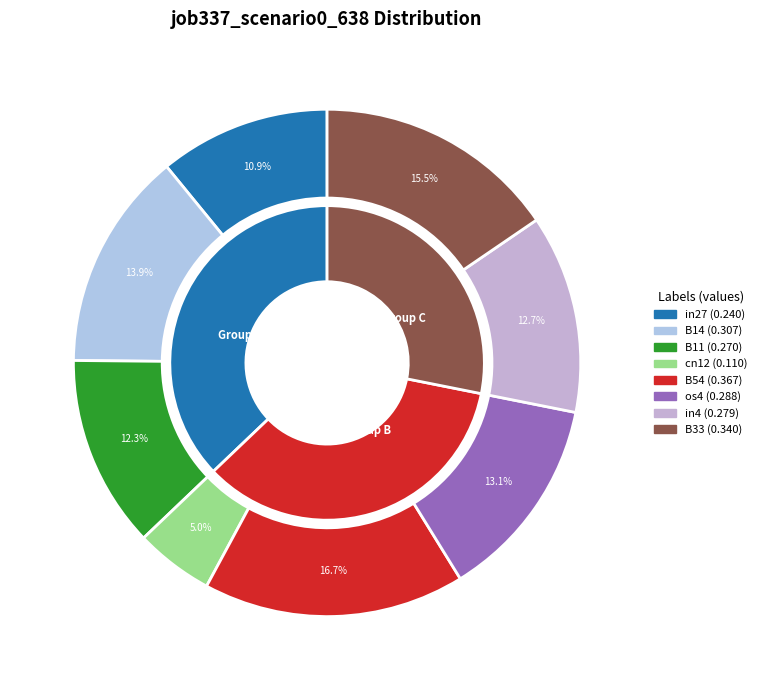

Is os4 the majority of the pie?

No